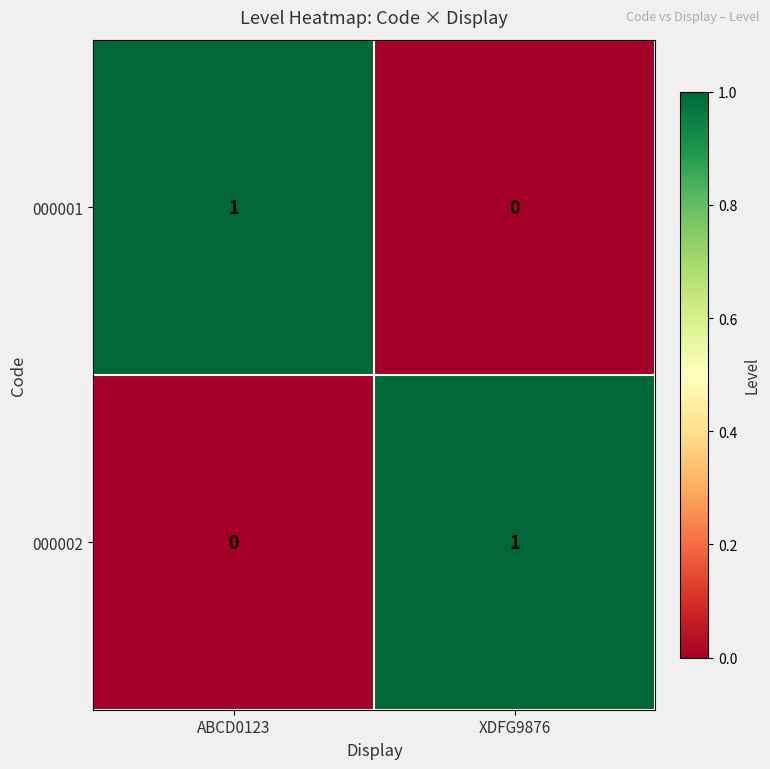

At which label does 000002 reach its minimum?

ABCD0123